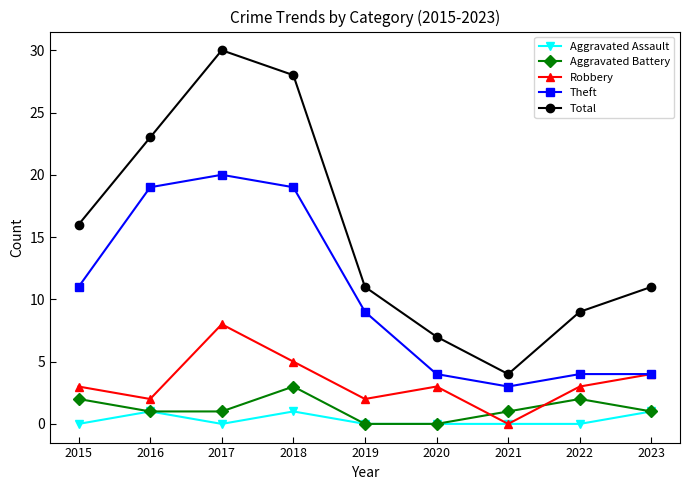

Reading right to left, what are all the values shown in this chart?

Aggravated Assault: 2023=1	2022=0	2021=0	2020=0	2019=0	2018=1	2017=0	2016=1	2015=0
Aggravated Battery: 2023=1	2022=2	2021=1	2020=0	2019=0	2018=3	2017=1	2016=1	2015=2
Robbery: 2023=4	2022=3	2021=0	2020=3	2019=2	2018=5	2017=8	2016=2	2015=3
Theft: 2023=4	2022=4	2021=3	2020=4	2019=9	2018=19	2017=20	2016=19	2015=11
Total: 2023=11	2022=9	2021=4	2020=7	2019=11	2018=28	2017=30	2016=23	2015=16